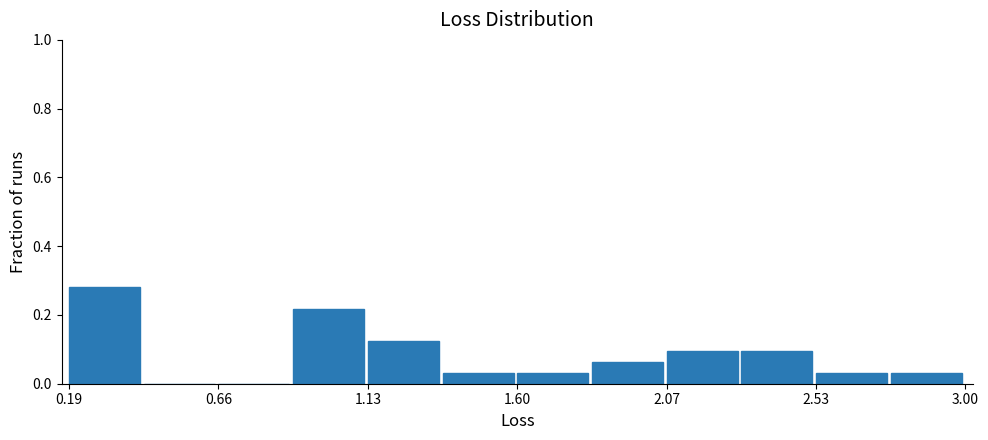

How tall is the bar that spans 2.05 to 2.30 on the x-axis? Neither the bar edges nor the heights are printed on the chart, so give them approximately, as read against the axes.

0.10